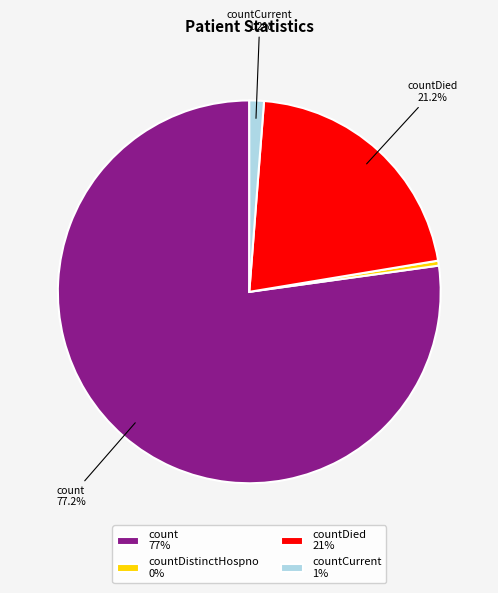

Is there any slice that represents more than half of the pie?

Yes